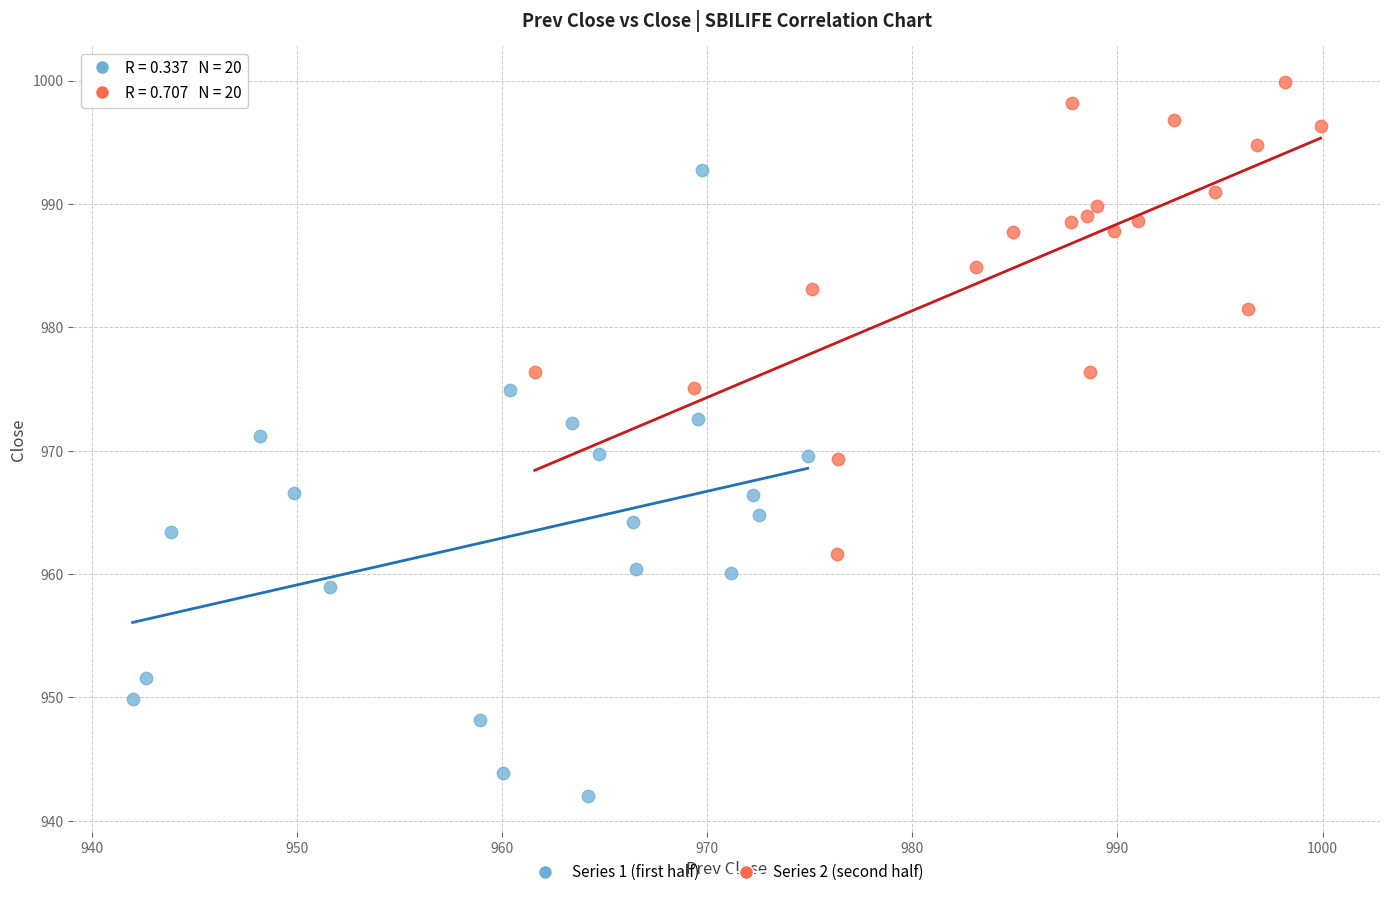

Which series contains the lowest Y value?

Series 1 (first half)